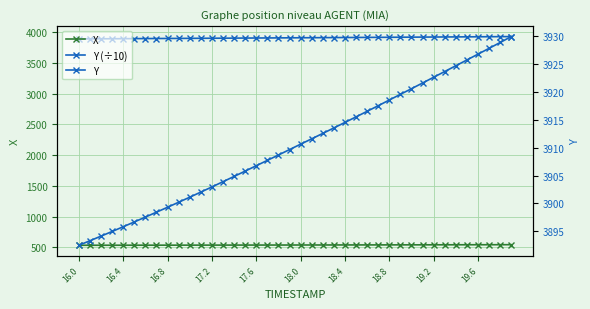

Does the chart have visible grid lines?

Yes